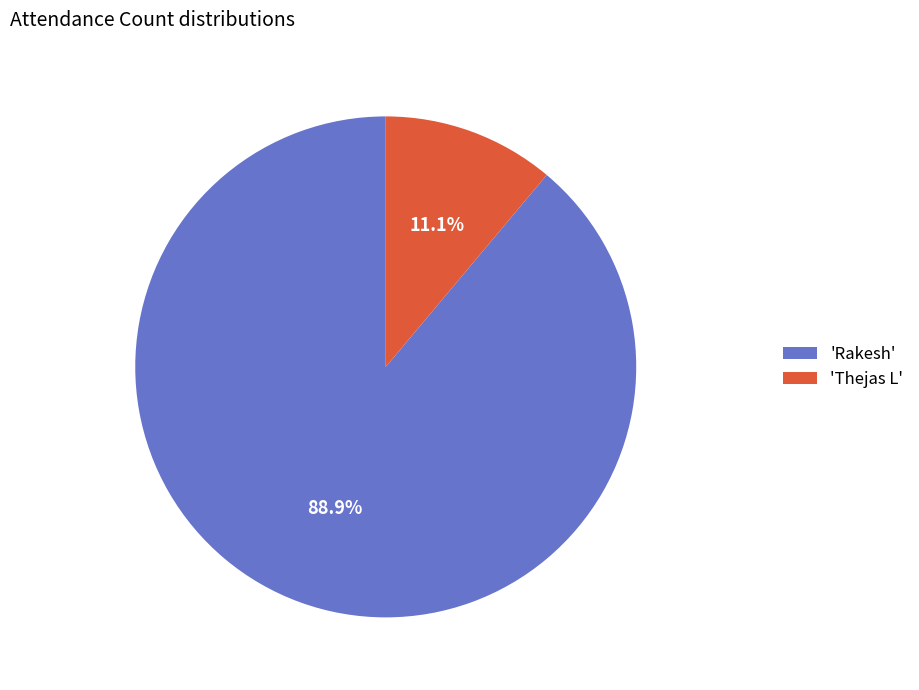

Approximately how many times larger is the value at 'Rakesh' compared to 'Thejas L'?

8.0